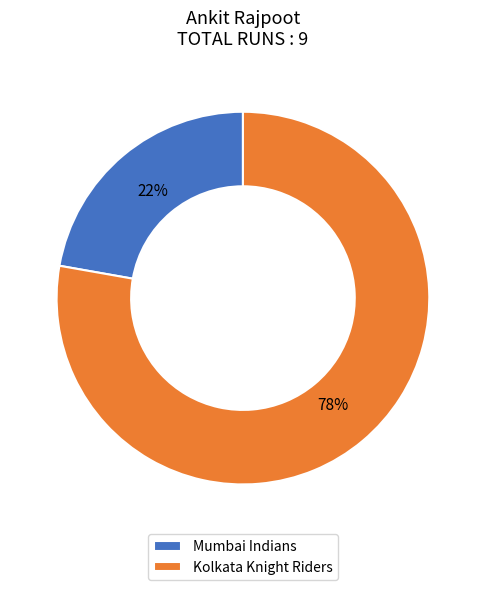

Rank the categories by value from lowest to highest.

Mumbai Indians, Kolkata Knight Riders